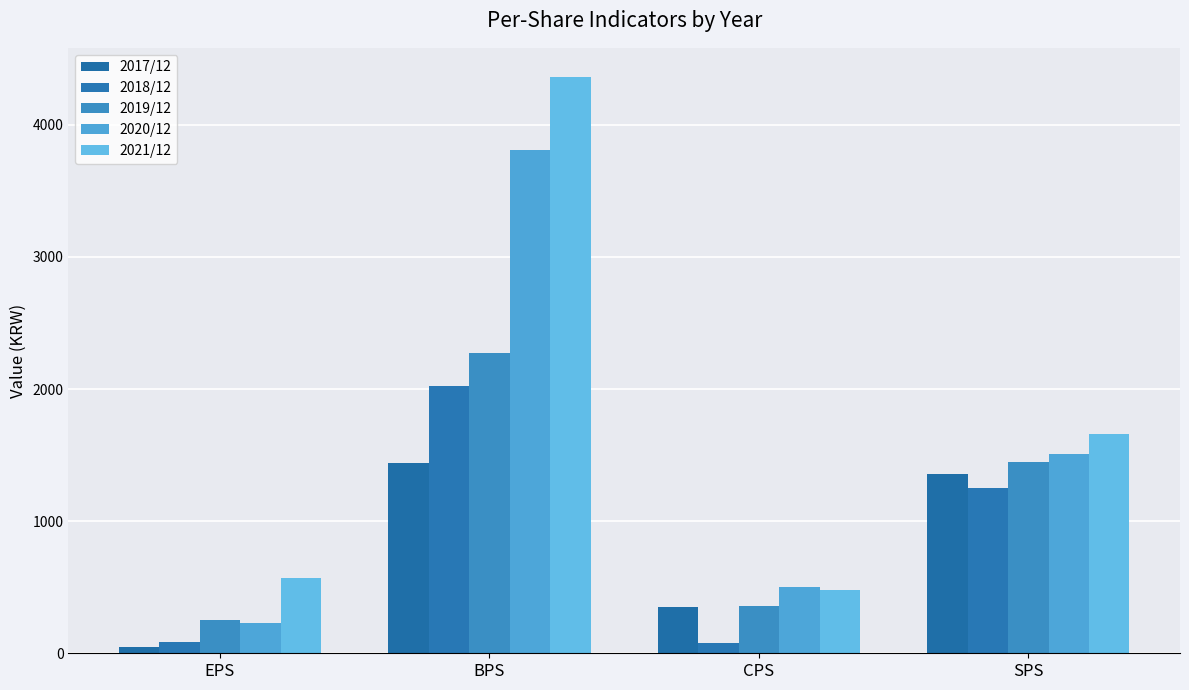

How many data points in 2019/12 are less than 1447?

2